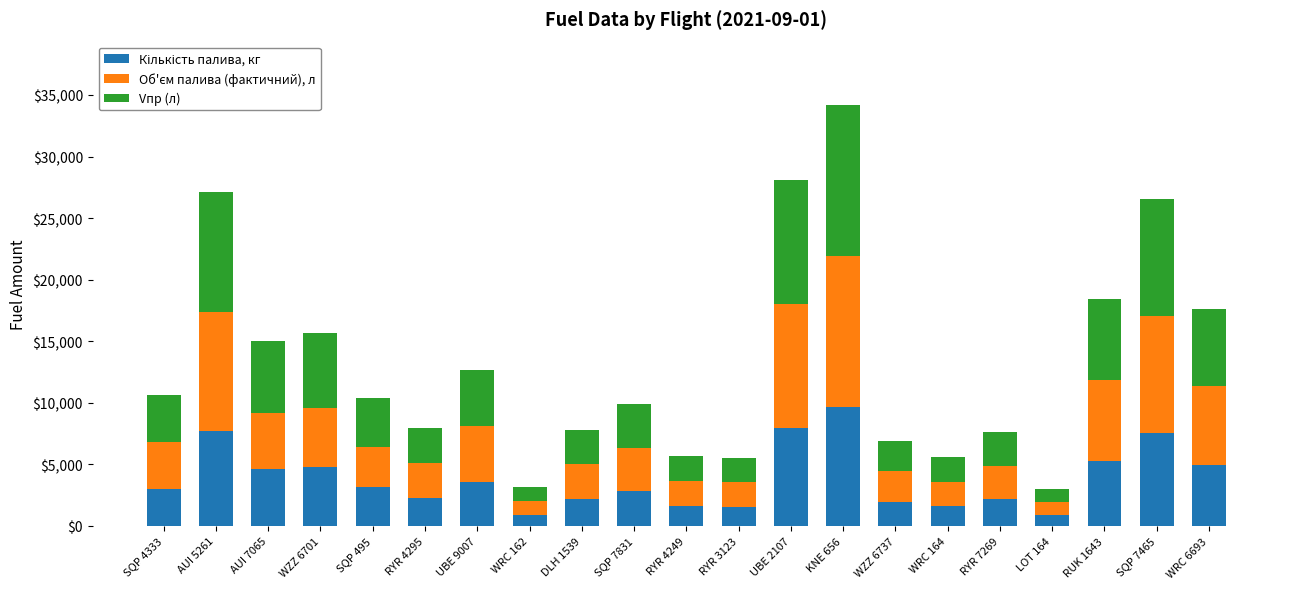

At which category is the sum across all series the highest?

KNE 656